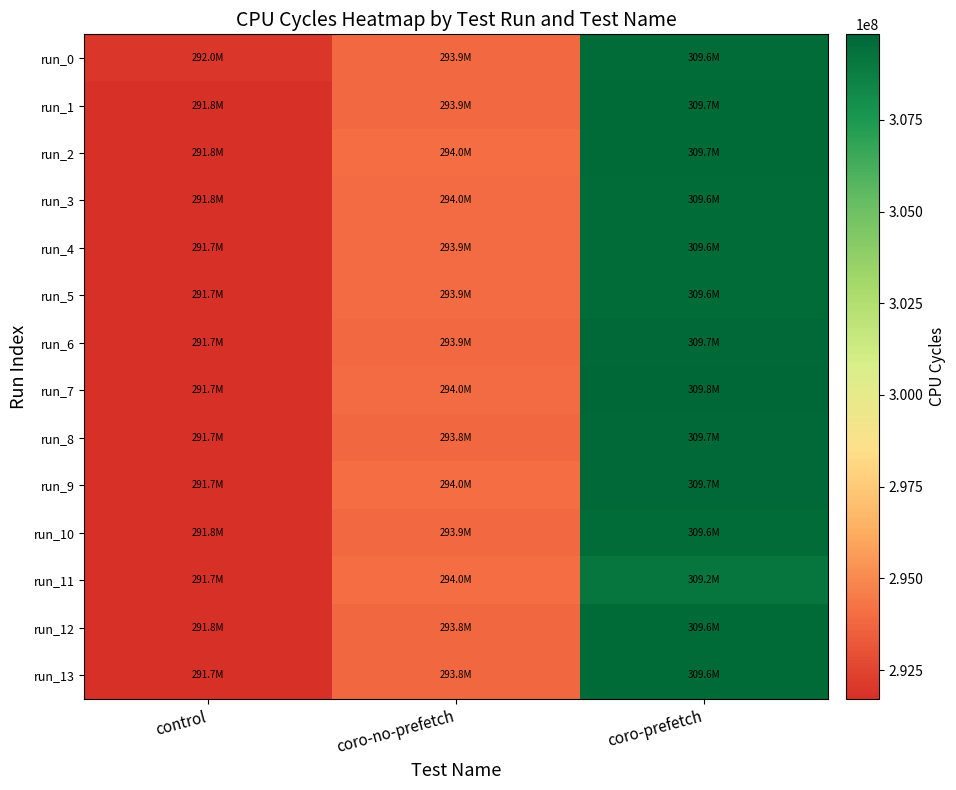

At how many categories does at least one series exceed 308182204?

1